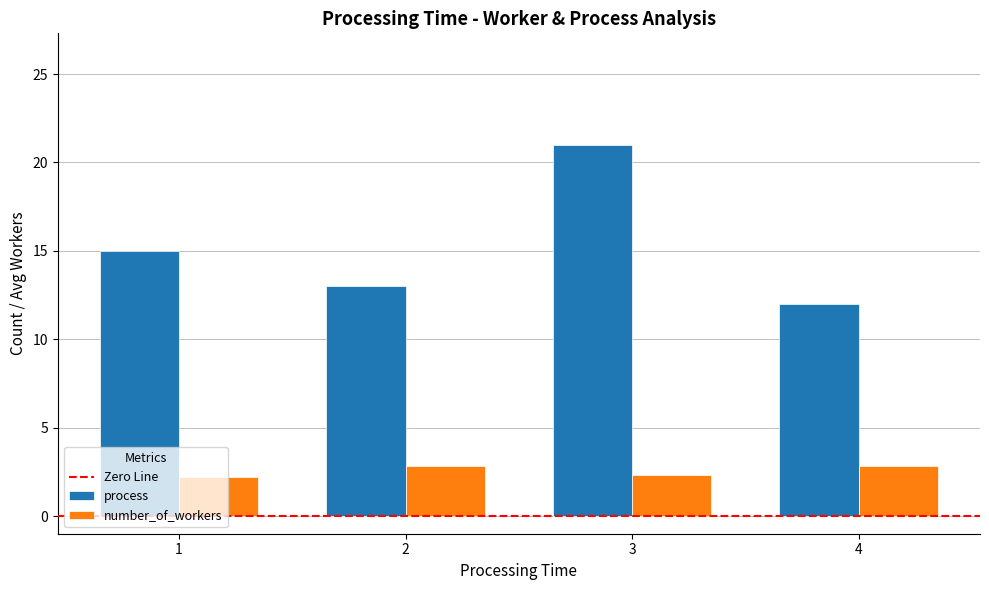

Between 1 and 3, which series saw the biggest shift?

process